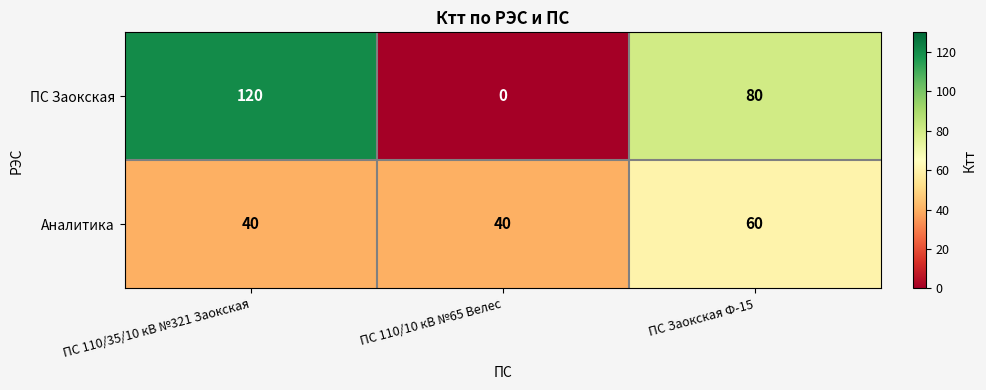

Reading right to left, list all the values displayed in this chart.

ПС Заокская: 80	0	120
Аналитика: 60	40	40